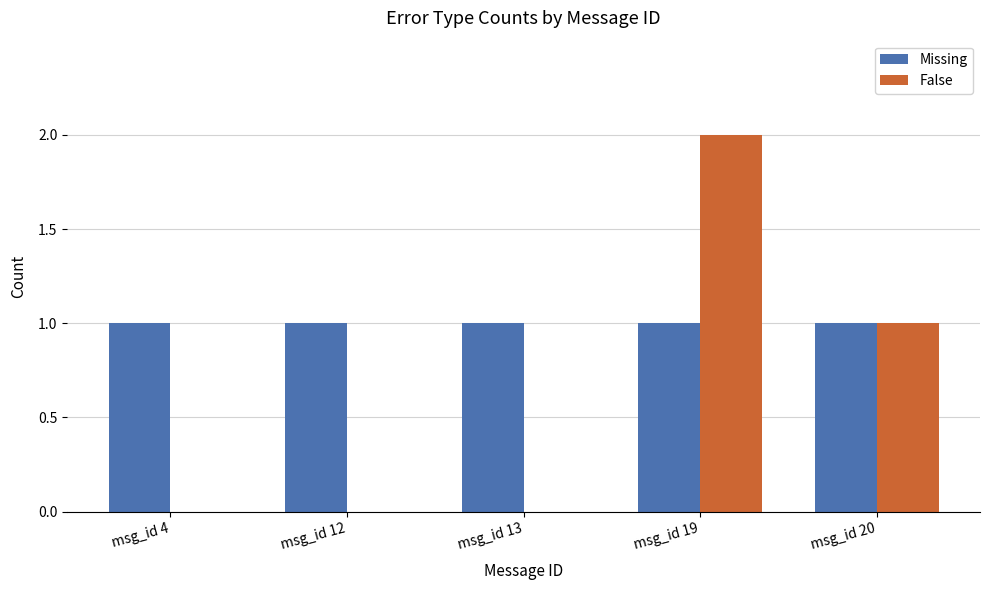

Is the value of Missing at msg_id 19 greater than the value of False at msg_id 12?

Yes